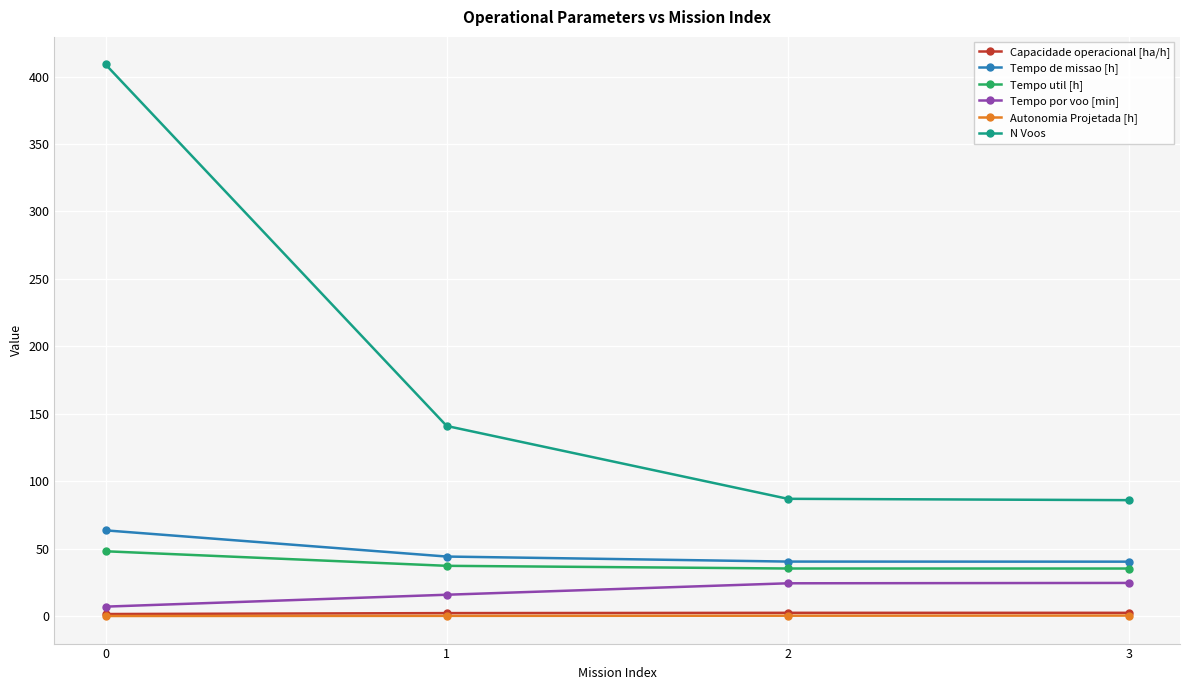

Which series has the largest total across all categories?

N Voos